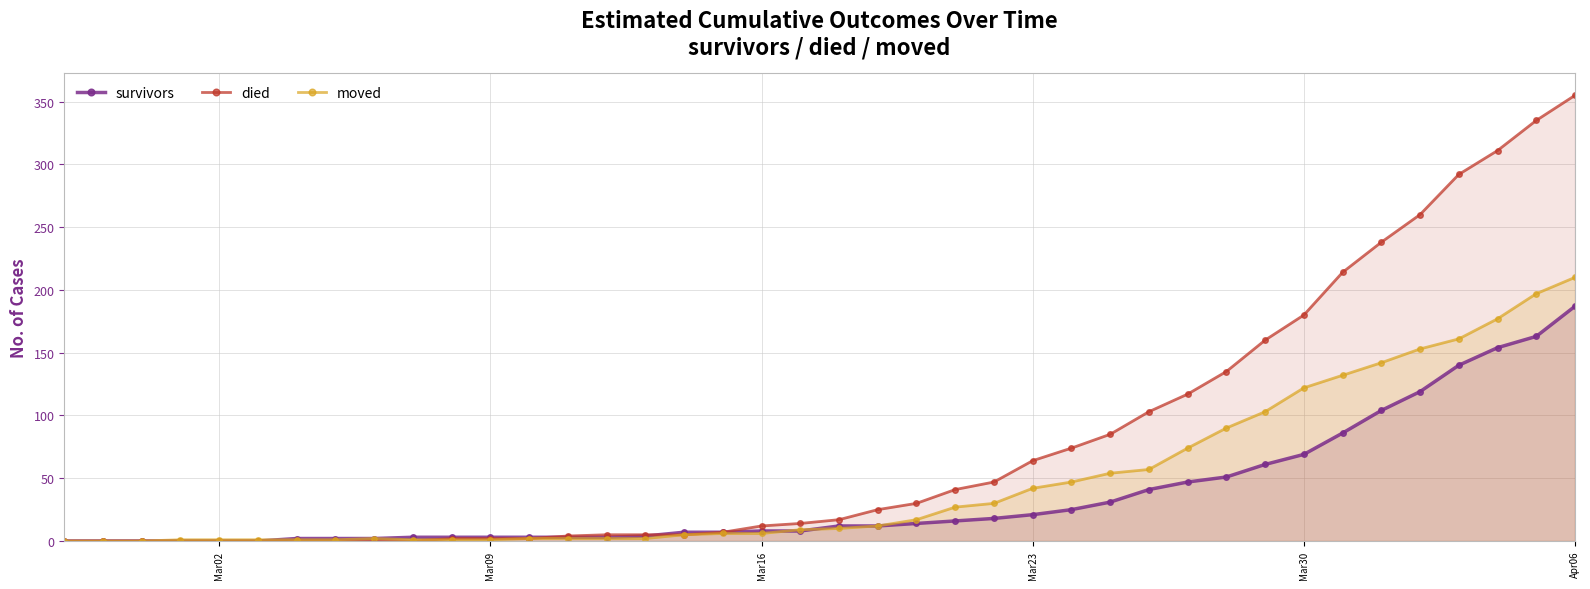

How many categories are shown in the chart?

40